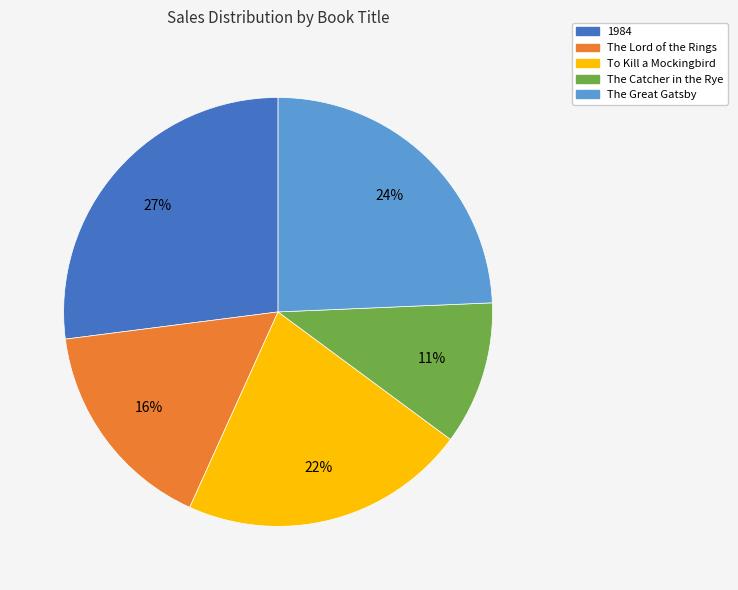

Is there any slice that represents more than half of the pie?

No